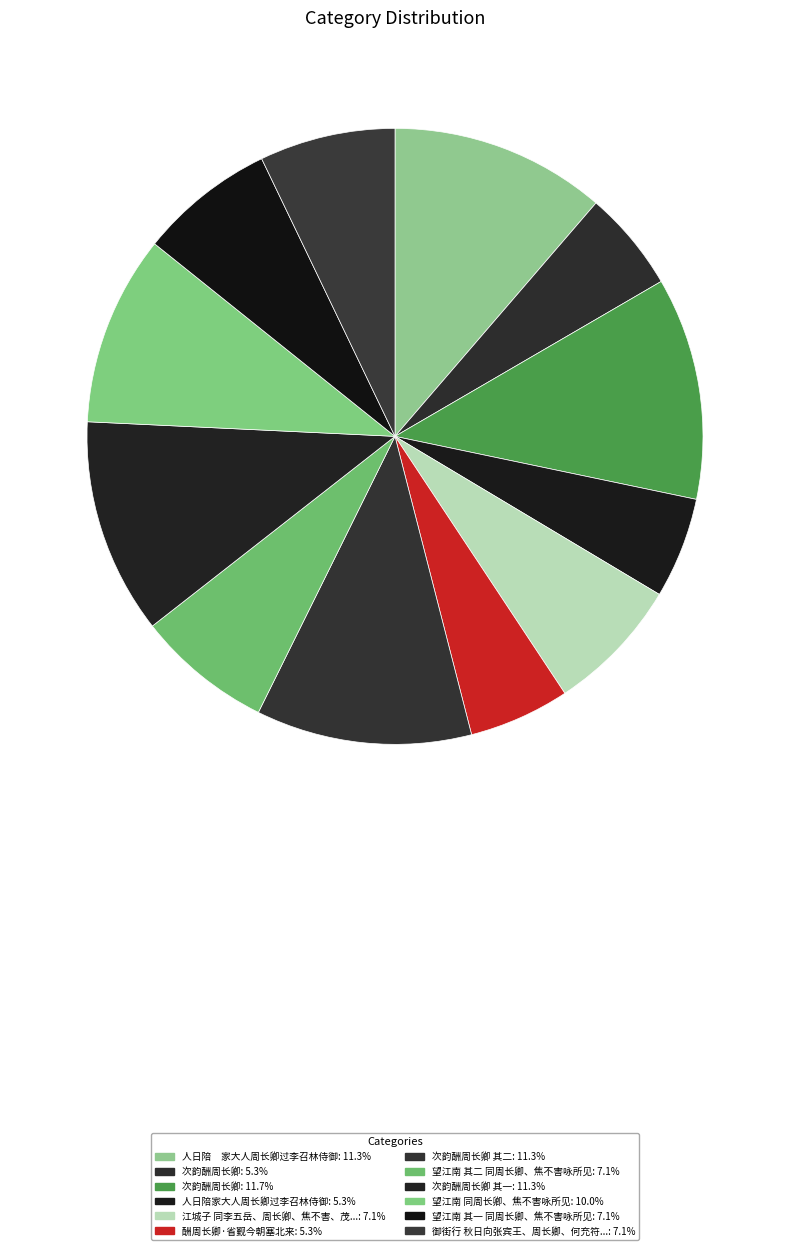

Is there a majority slice in this chart?

No